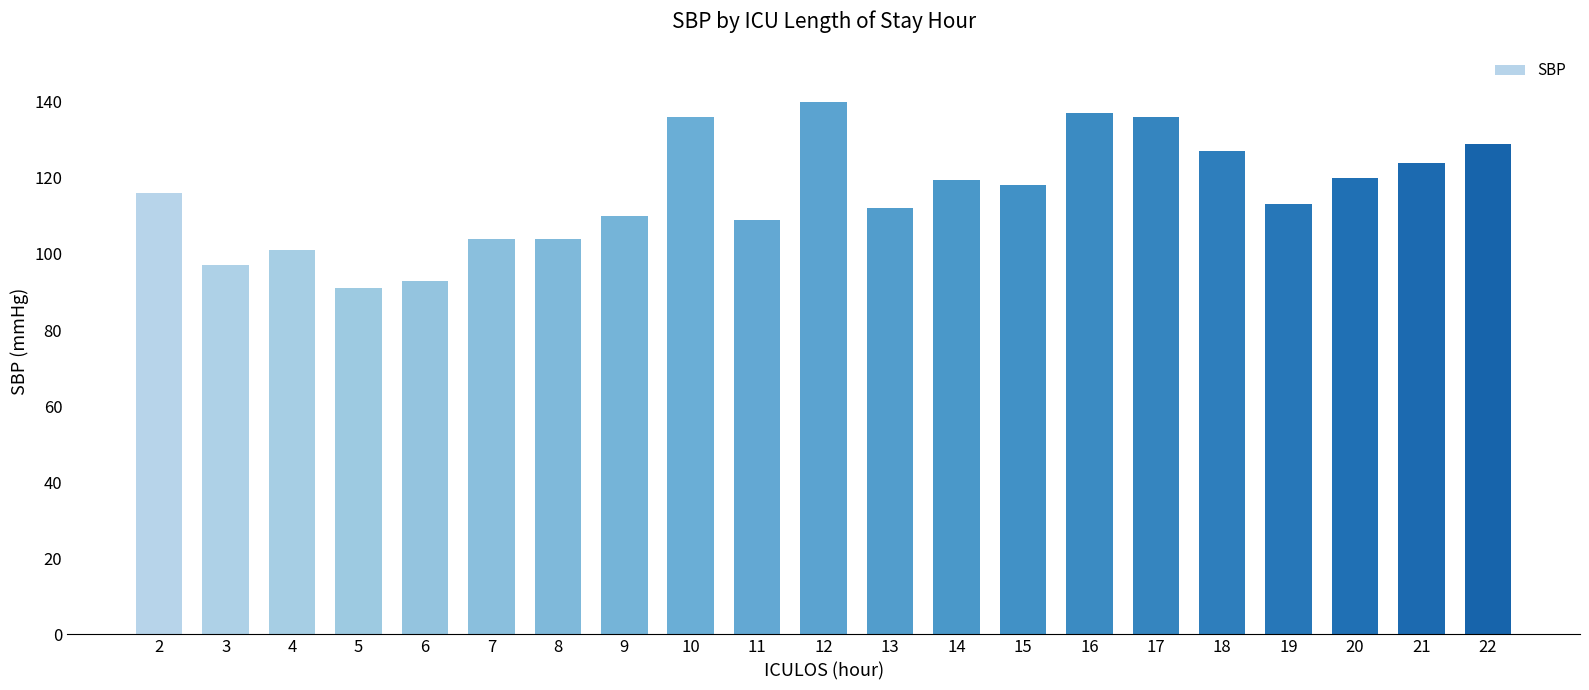

Which has a higher value, 9 or 14?

14